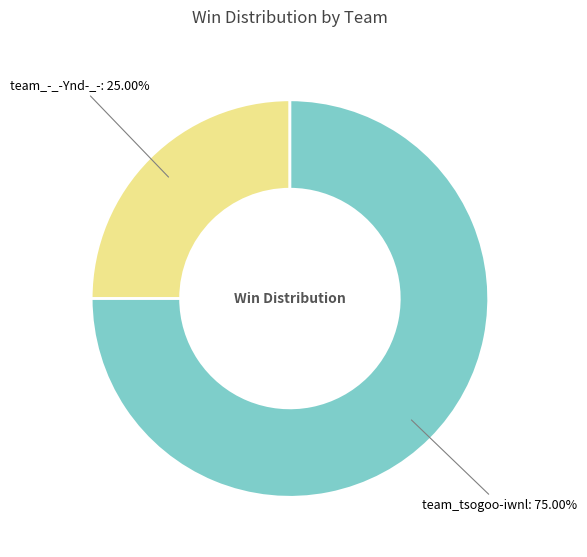

To the nearest percent, what is the average slice percentage?

50%